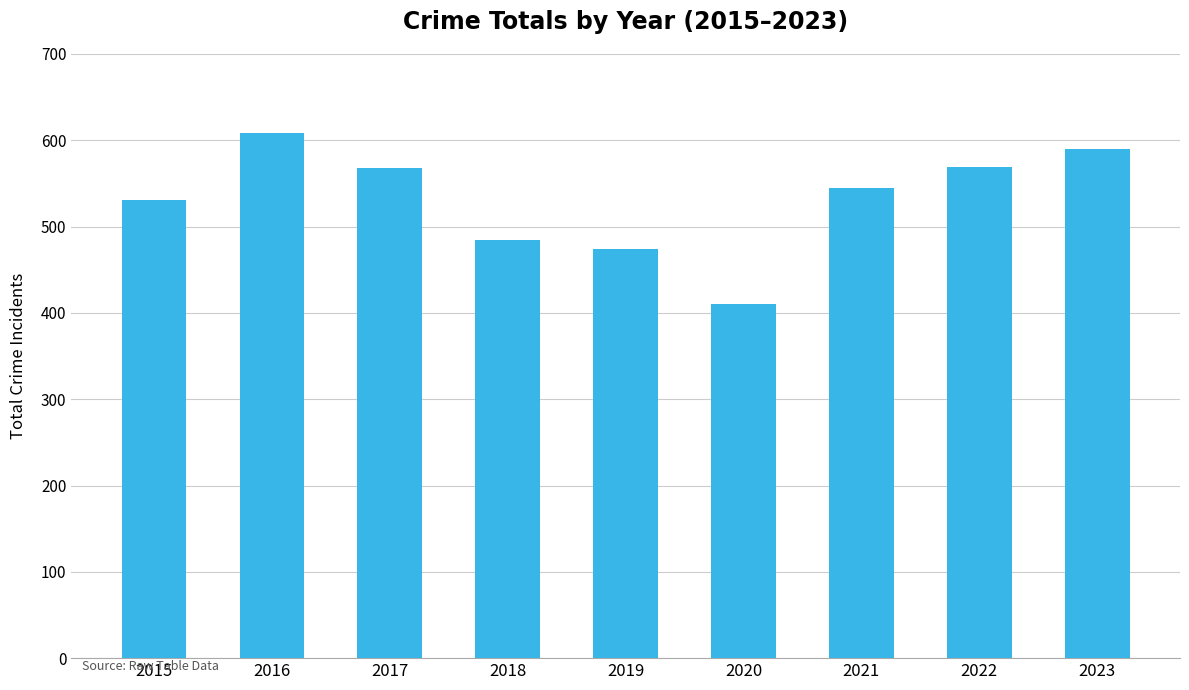

True or false: the data shows 569 at 2022.

True